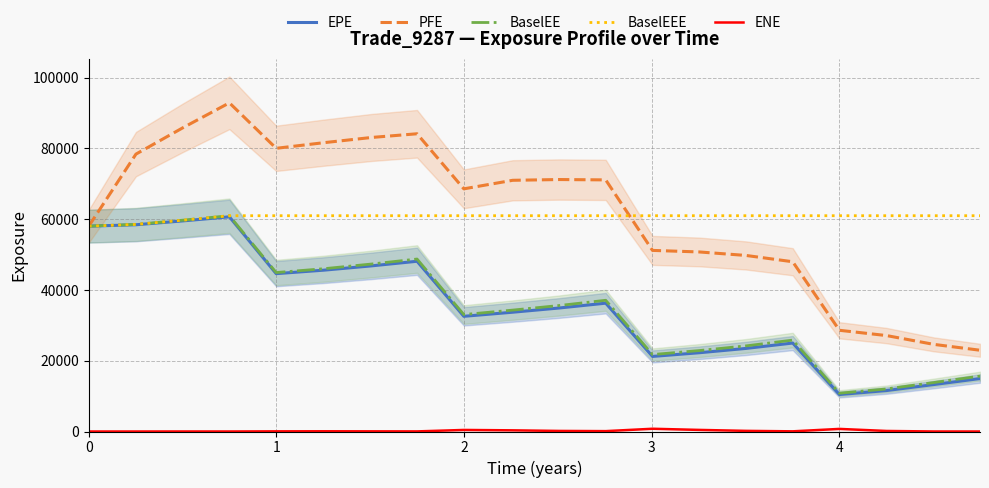

True or false: ENE and PFE cross at least once.

False